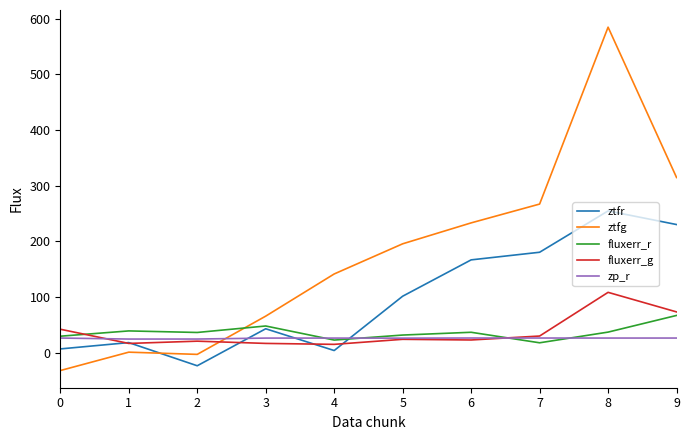

Which series has the largest total across all categories?

ztfg